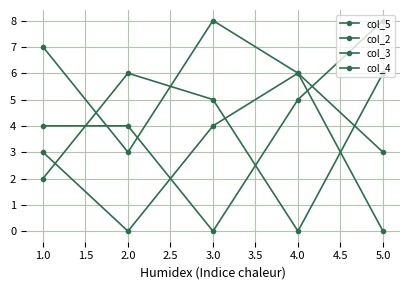

At 4.0, list the series in order from largest to smallest.

col_5, col_2, col_3, col_4